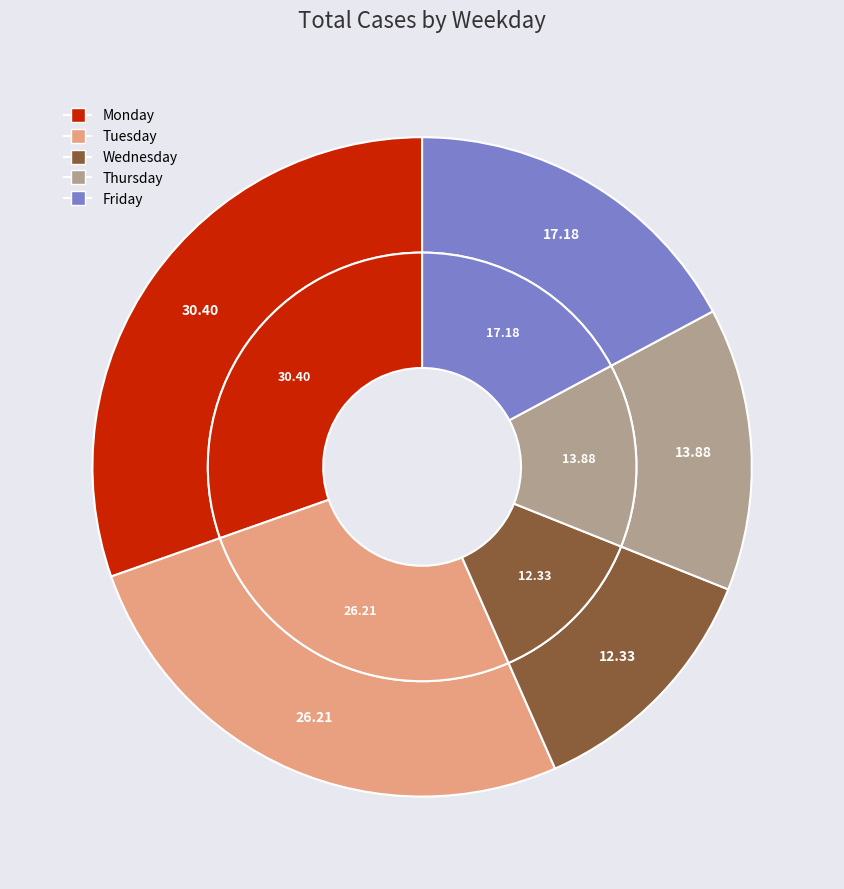

What is the smallest slice in the pie chart?

Wednesday